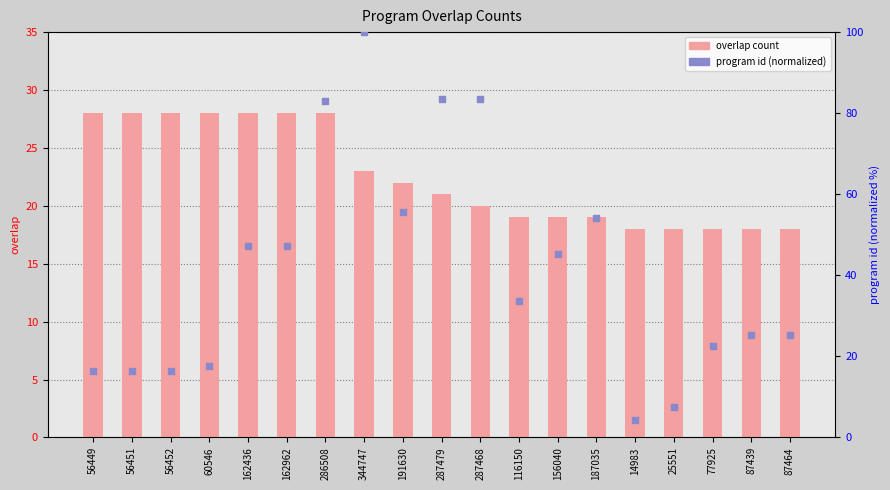

Which series reaches the maximum Y coordinate?

program id (normalized)